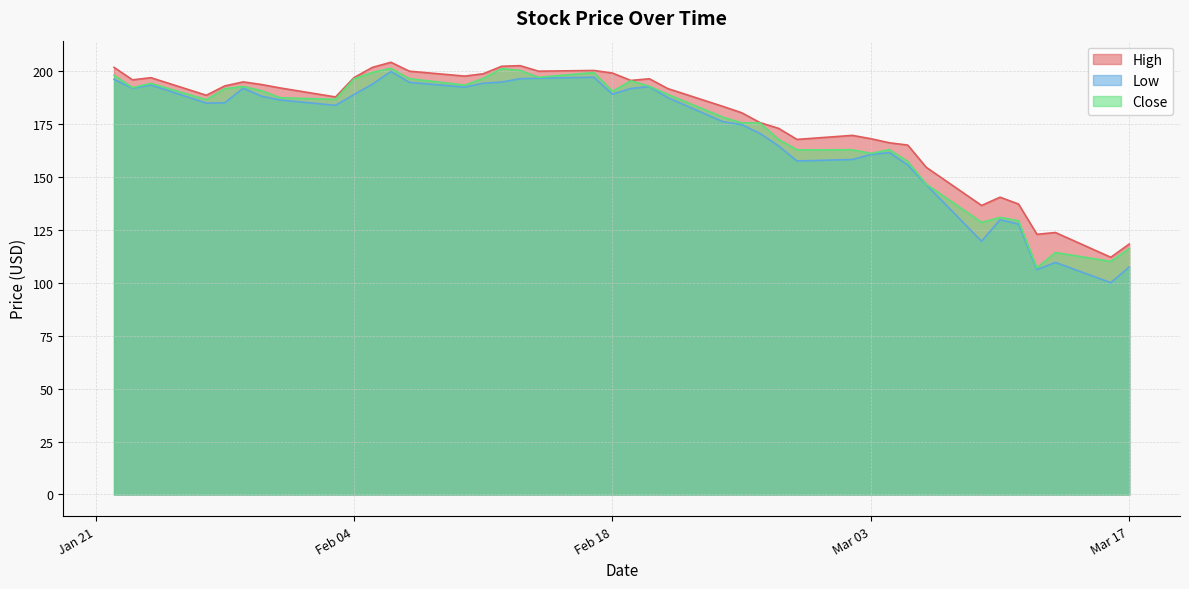

How many data points in High are less than 192?

20